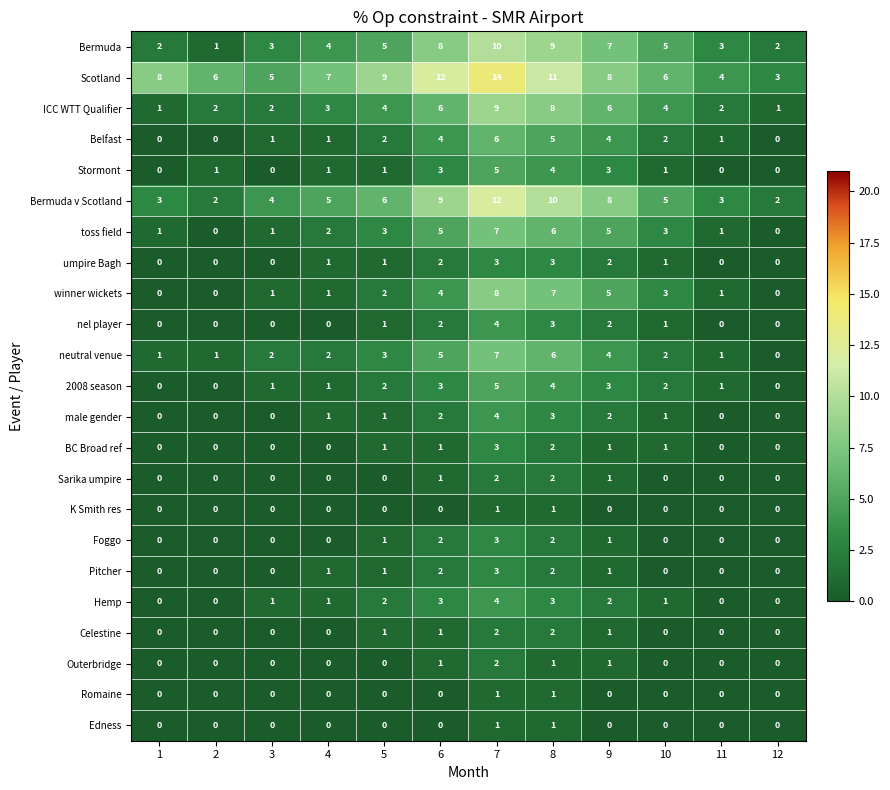

Count the Bermuda values in the range 3 to 8.

7